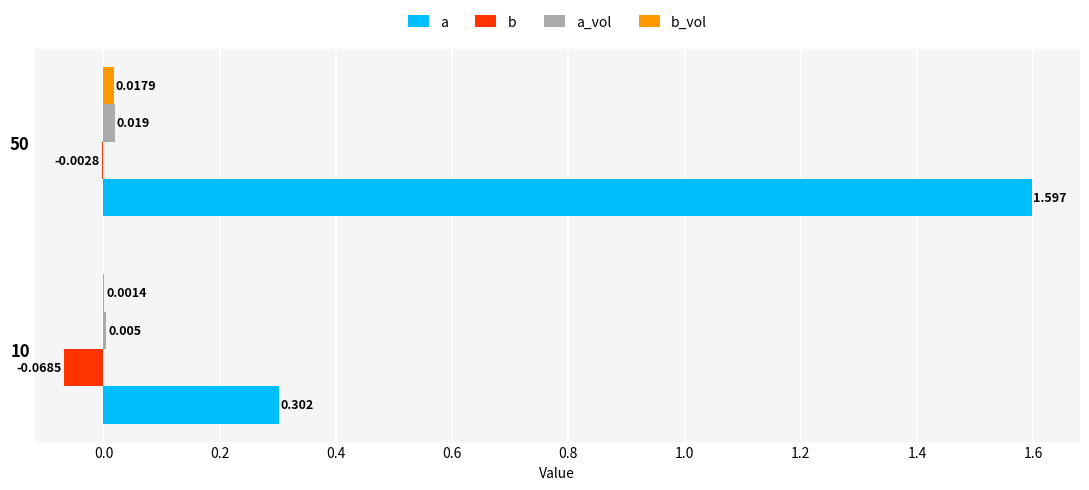

Which series has the largest total across all categories?

a